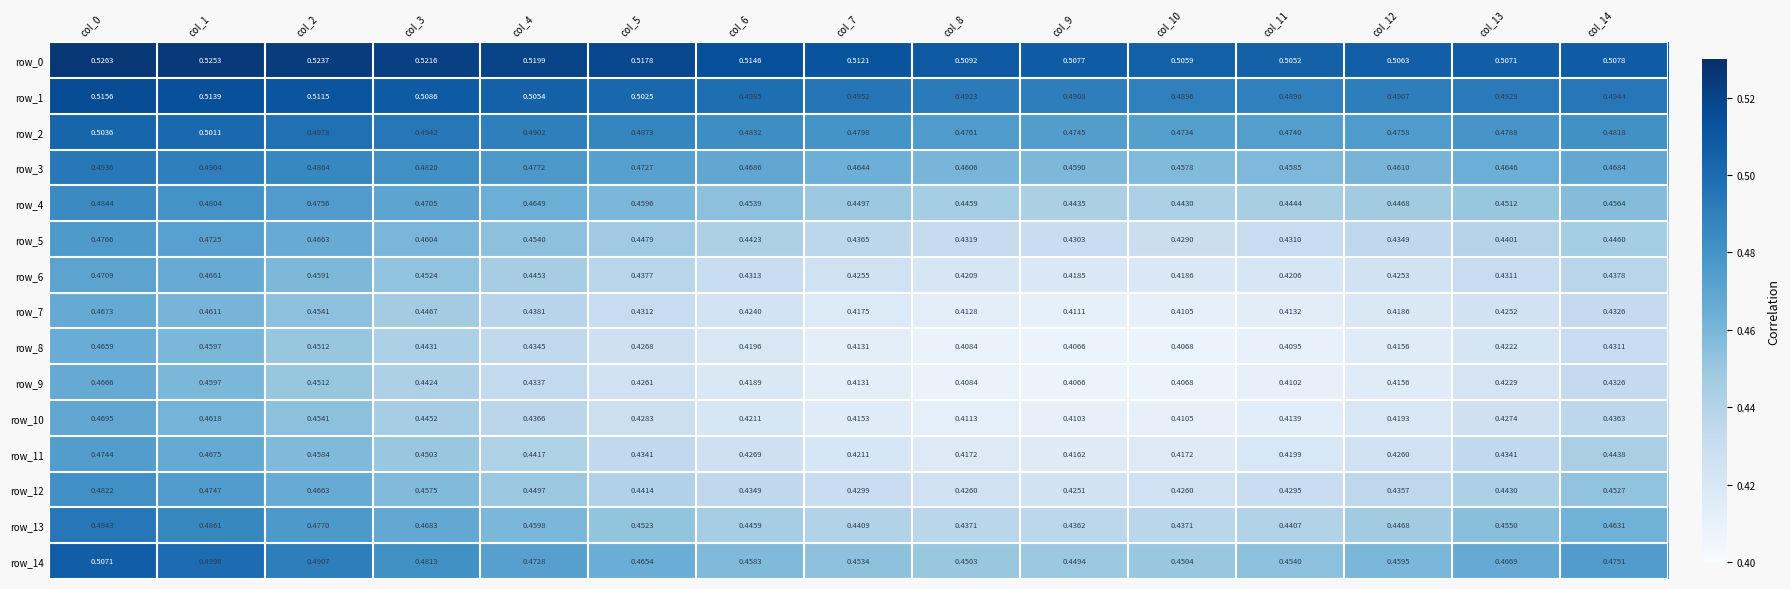

Reading left to right, list all the values displayed in this chart.

row_0: col_0=0.5	col_1=0.5	col_2=0.5	col_3=0.5	col_4=0.5	col_5=0.5	col_6=0.5	col_7=0.5	col_8=0.5	col_9=0.5	col_10=0.5	col_11=0.5	col_12=0.5	col_13=0.5	col_14=0.5
row_1: col_0=0.5	col_1=0.5	col_2=0.5	col_3=0.5	col_4=0.5	col_5=0.5	col_6=0.5	col_7=0.5	col_8=0.5	col_9=0.5	col_10=0.5	col_11=0.5	col_12=0.5	col_13=0.5	col_14=0.5
row_2: col_0=0.5	col_1=0.5	col_2=0.5	col_3=0.5	col_4=0.5	col_5=0.5	col_6=0.5	col_7=0.5	col_8=0.5	col_9=0.5	col_10=0.5	col_11=0.5	col_12=0.5	col_13=0.5	col_14=0.5
row_3: col_0=0.5	col_1=0.5	col_2=0.5	col_3=0.5	col_4=0.5	col_5=0.5	col_6=0.5	col_7=0.5	col_8=0.5	col_9=0.5	col_10=0.5	col_11=0.5	col_12=0.5	col_13=0.5	col_14=0.5
row_4: col_0=0.5	col_1=0.5	col_2=0.5	col_3=0.5	col_4=0.5	col_5=0.5	col_6=0.5	col_7=0.4	col_8=0.4	col_9=0.4	col_10=0.4	col_11=0.4	col_12=0.4	col_13=0.5	col_14=0.5
row_5: col_0=0.5	col_1=0.5	col_2=0.5	col_3=0.5	col_4=0.5	col_5=0.4	col_6=0.4	col_7=0.4	col_8=0.4	col_9=0.4	col_10=0.4	col_11=0.4	col_12=0.4	col_13=0.4	col_14=0.4
row_6: col_0=0.5	col_1=0.5	col_2=0.5	col_3=0.5	col_4=0.4	col_5=0.4	col_6=0.4	col_7=0.4	col_8=0.4	col_9=0.4	col_10=0.4	col_11=0.4	col_12=0.4	col_13=0.4	col_14=0.4
row_7: col_0=0.5	col_1=0.5	col_2=0.5	col_3=0.4	col_4=0.4	col_5=0.4	col_6=0.4	col_7=0.4	col_8=0.4	col_9=0.4	col_10=0.4	col_11=0.4	col_12=0.4	col_13=0.4	col_14=0.4
row_8: col_0=0.5	col_1=0.5	col_2=0.5	col_3=0.4	col_4=0.4	col_5=0.4	col_6=0.4	col_7=0.4	col_8=0.4	col_9=0.4	col_10=0.4	col_11=0.4	col_12=0.4	col_13=0.4	col_14=0.4
row_9: col_0=0.5	col_1=0.5	col_2=0.5	col_3=0.4	col_4=0.4	col_5=0.4	col_6=0.4	col_7=0.4	col_8=0.4	col_9=0.4	col_10=0.4	col_11=0.4	col_12=0.4	col_13=0.4	col_14=0.4
row_10: col_0=0.5	col_1=0.5	col_2=0.5	col_3=0.4	col_4=0.4	col_5=0.4	col_6=0.4	col_7=0.4	col_8=0.4	col_9=0.4	col_10=0.4	col_11=0.4	col_12=0.4	col_13=0.4	col_14=0.4
row_11: col_0=0.5	col_1=0.5	col_2=0.5	col_3=0.5	col_4=0.4	col_5=0.4	col_6=0.4	col_7=0.4	col_8=0.4	col_9=0.4	col_10=0.4	col_11=0.4	col_12=0.4	col_13=0.4	col_14=0.4
row_12: col_0=0.5	col_1=0.5	col_2=0.5	col_3=0.5	col_4=0.4	col_5=0.4	col_6=0.4	col_7=0.4	col_8=0.4	col_9=0.4	col_10=0.4	col_11=0.4	col_12=0.4	col_13=0.4	col_14=0.5
row_13: col_0=0.5	col_1=0.5	col_2=0.5	col_3=0.5	col_4=0.5	col_5=0.5	col_6=0.4	col_7=0.4	col_8=0.4	col_9=0.4	col_10=0.4	col_11=0.4	col_12=0.4	col_13=0.5	col_14=0.5
row_14: col_0=0.5	col_1=0.5	col_2=0.5	col_3=0.5	col_4=0.5	col_5=0.5	col_6=0.5	col_7=0.5	col_8=0.5	col_9=0.4	col_10=0.5	col_11=0.5	col_12=0.5	col_13=0.5	col_14=0.5